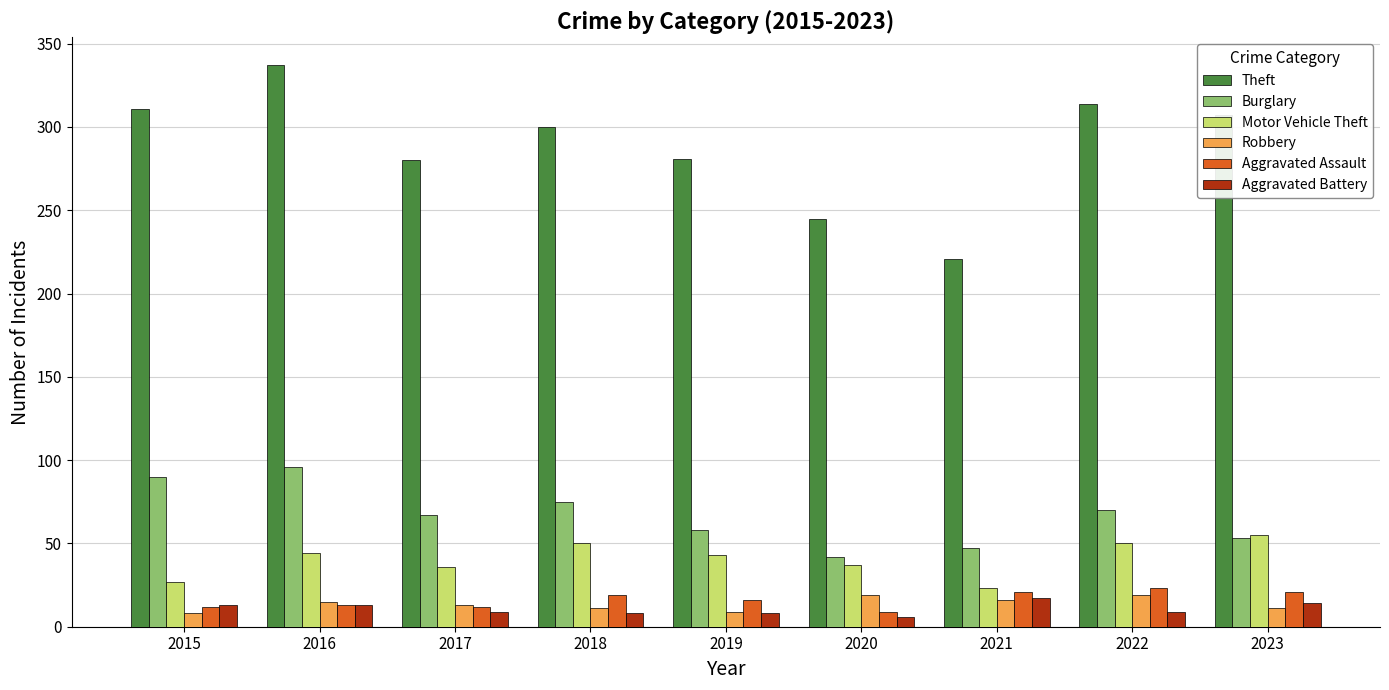

How many data points does each series have?

9